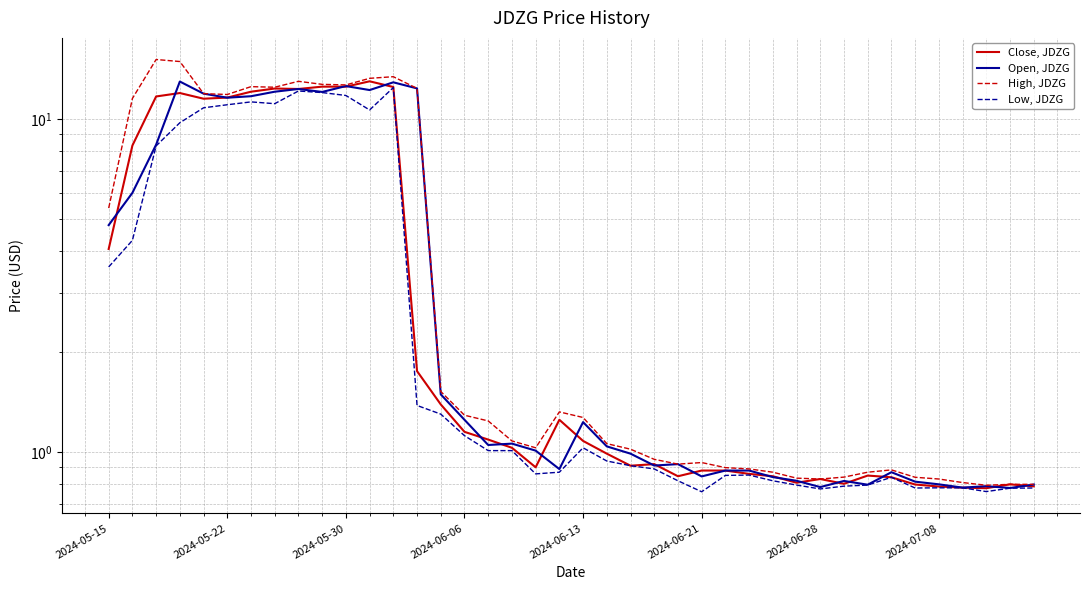

True or false: Open, JDZG has a value of 12.2 at 11.

True